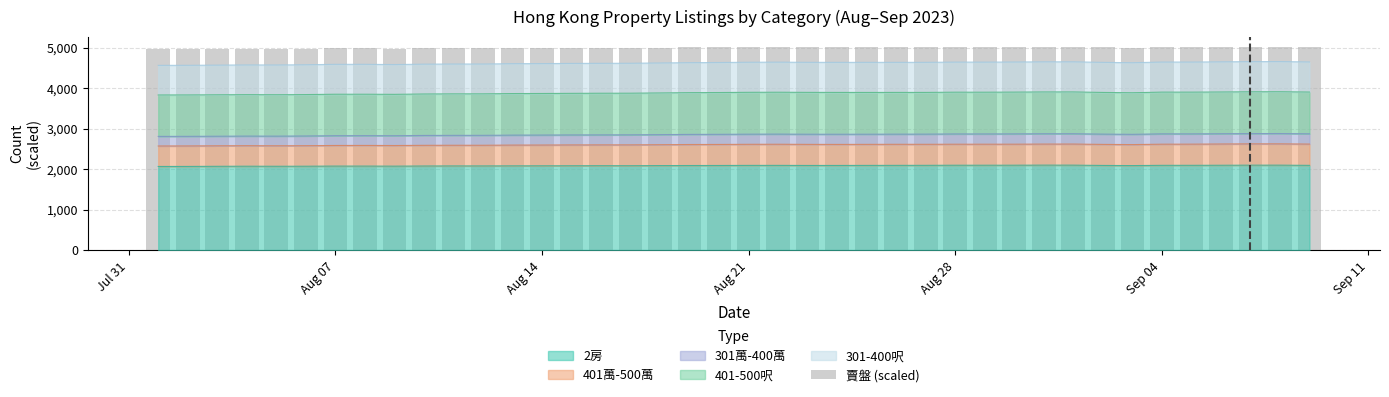

Is it true that the value at 22 is 2778.2?

False